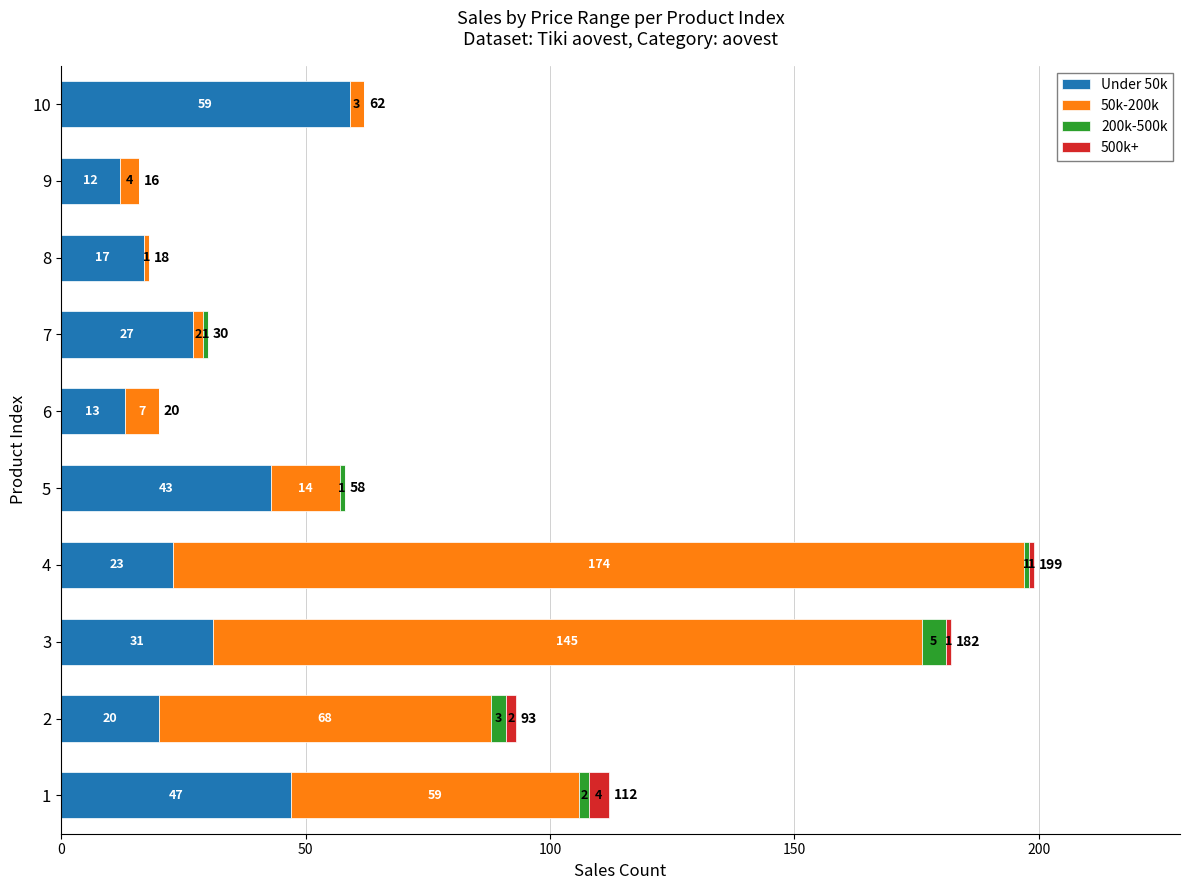

What is the total value across all series at 2?

93